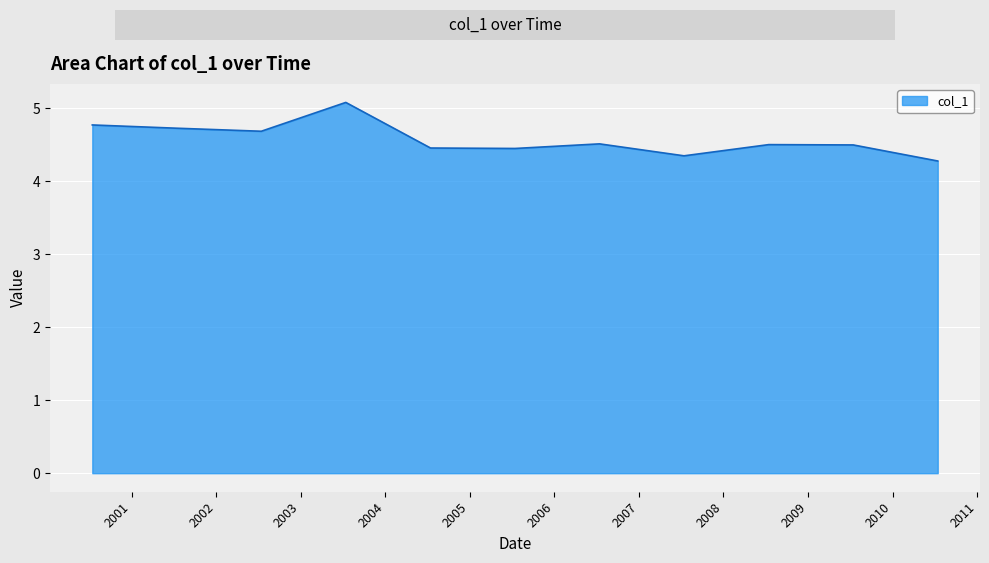

How many interior local peaks (higher than both neighbors) does the data have?

3